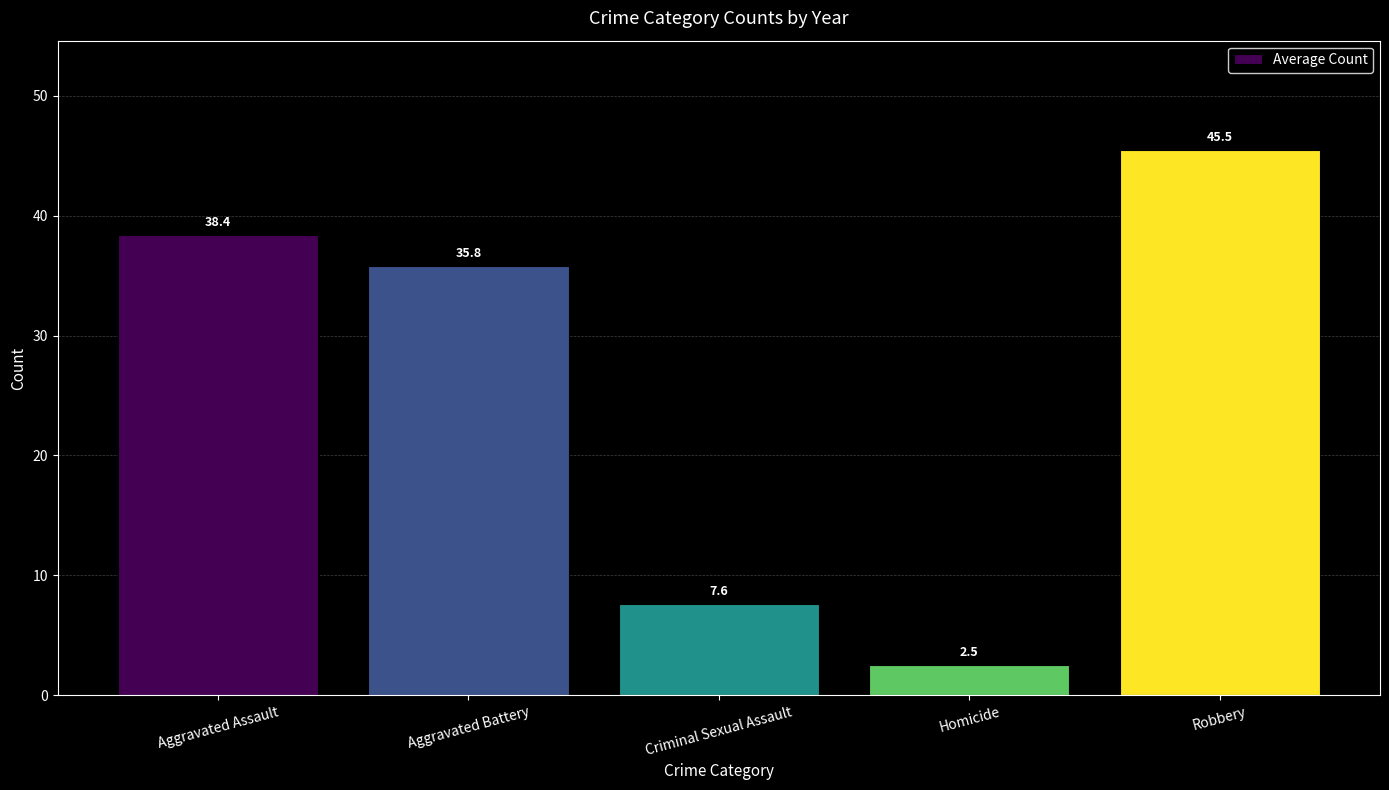

What is the difference between the values at Robbery and Criminal Sexual Assault?

37.9